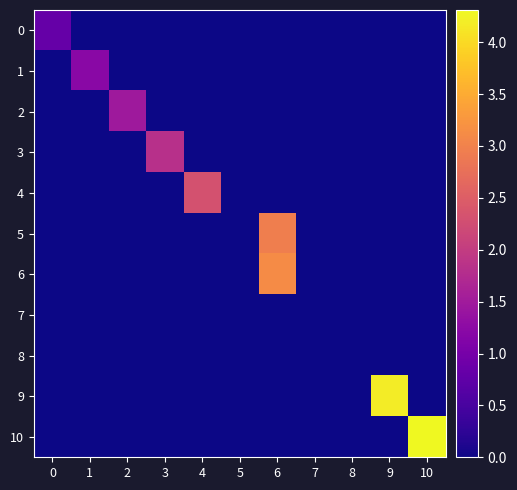

Count the number of data series in this chart.

11